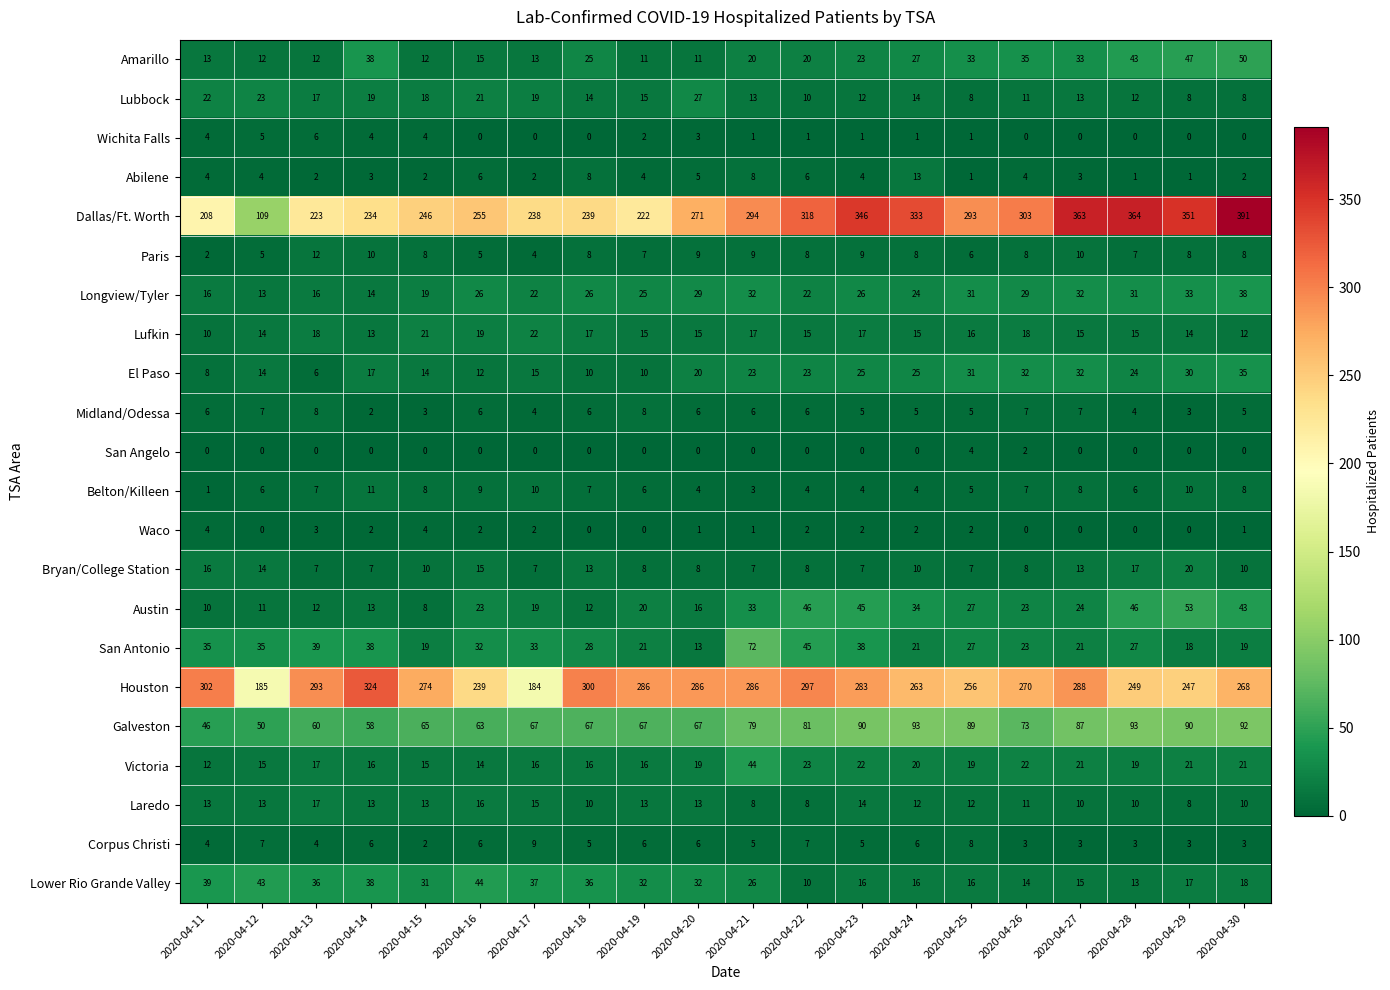

What is the difference between the highest and lowest values at 2020-04-25?

292